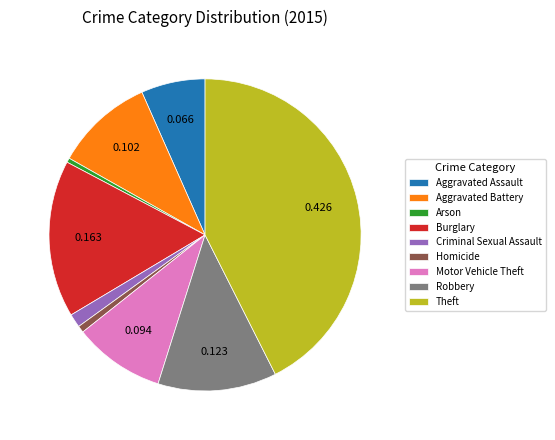

What is the largest slice in the pie chart?

Theft